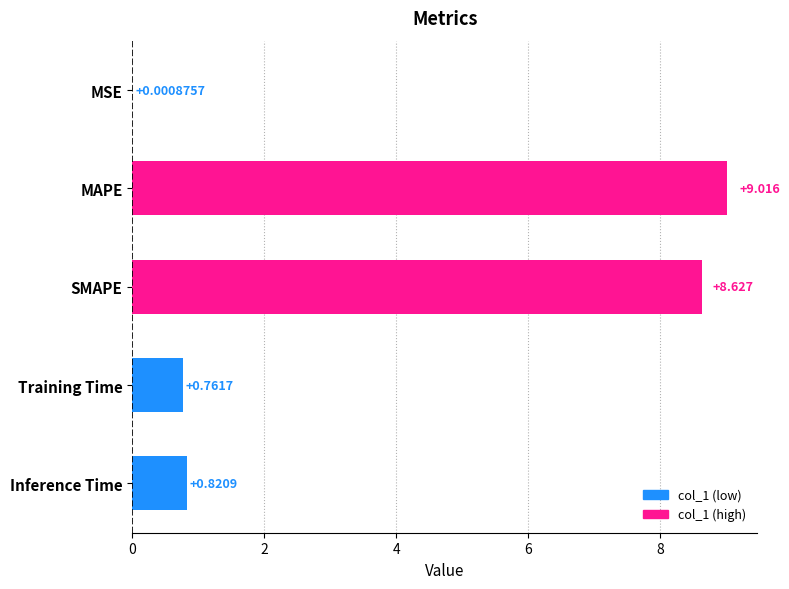

Are the bars horizontal?

Yes